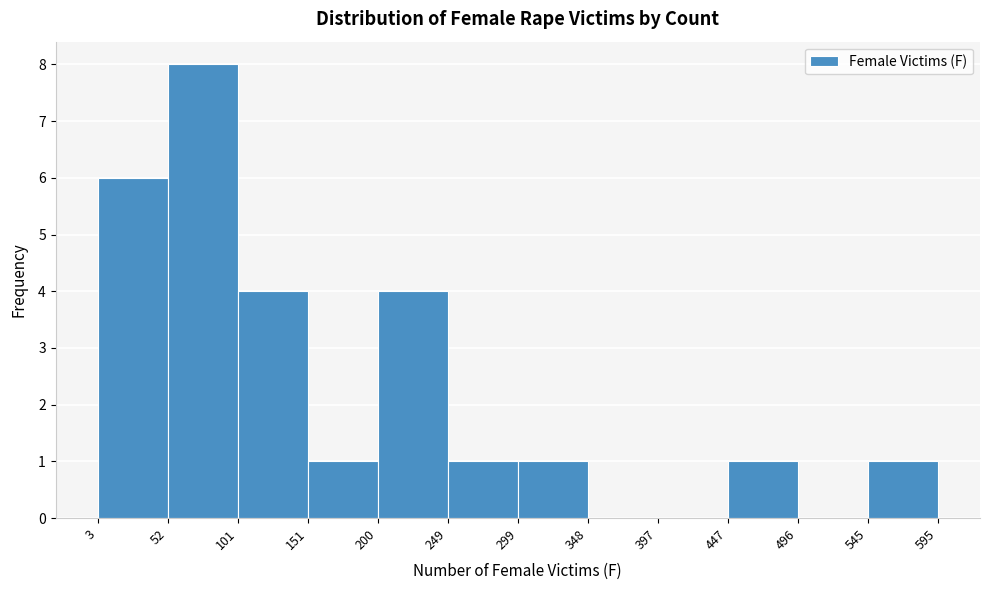

Reading left to right, list every bar in this chart as the range it spans on the x-axis followed by its height. The values are not printed on the chart, so give them approximately, as read against the axis.

3 to 52: 6
52 to 101: 8
101 to 151: 4
151 to 200: 1
200 to 249: 4
249 to 299: 1
299 to 348: 1
348 to 397: 0
397 to 447: 0
447 to 496: 1
496 to 545: 0
545 to 595: 1